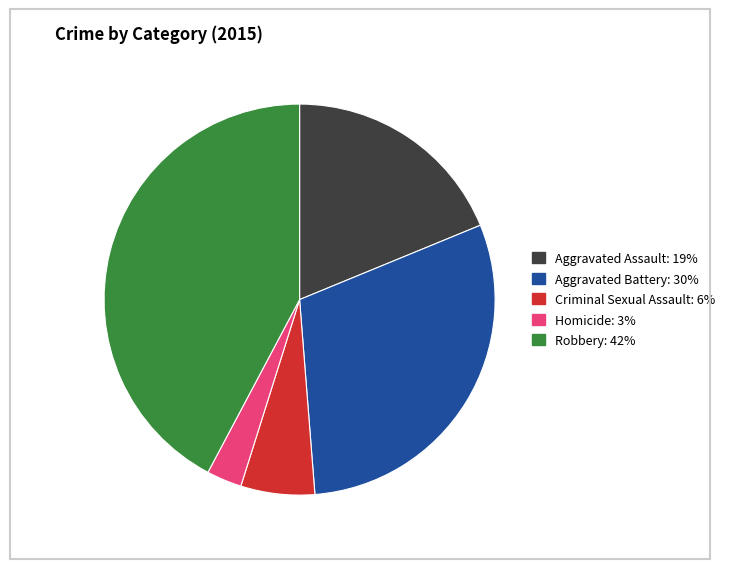

What is the ratio of the value at Aggravated Assault: 19% to the value at Robbery: 42%?

0.4